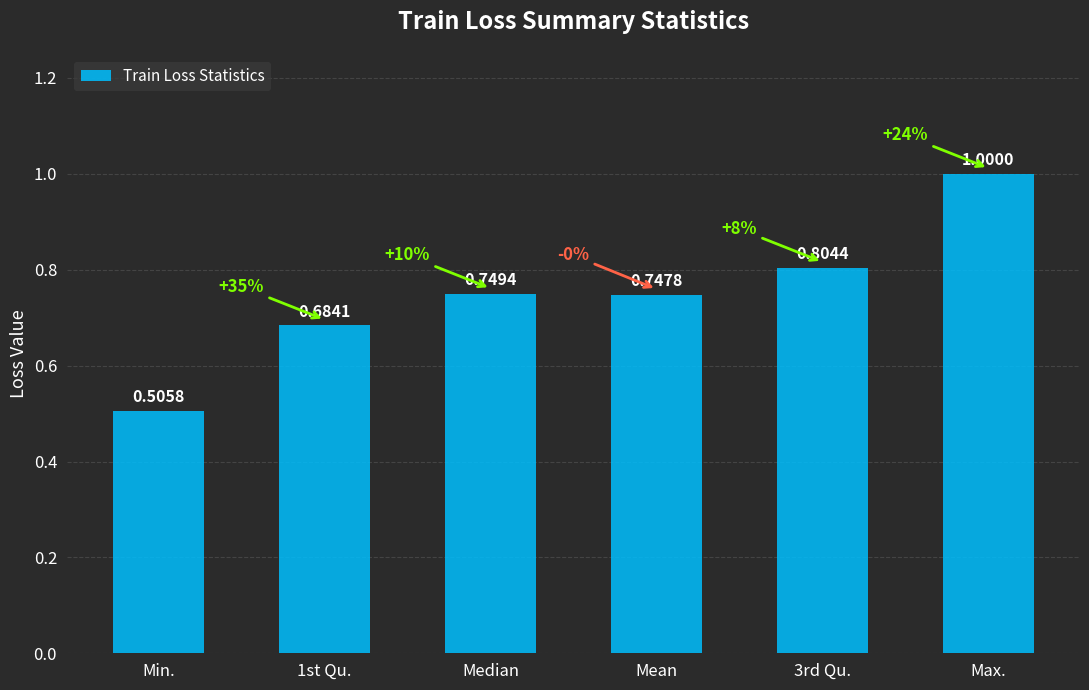

Does the chart contain stacked bars?

No